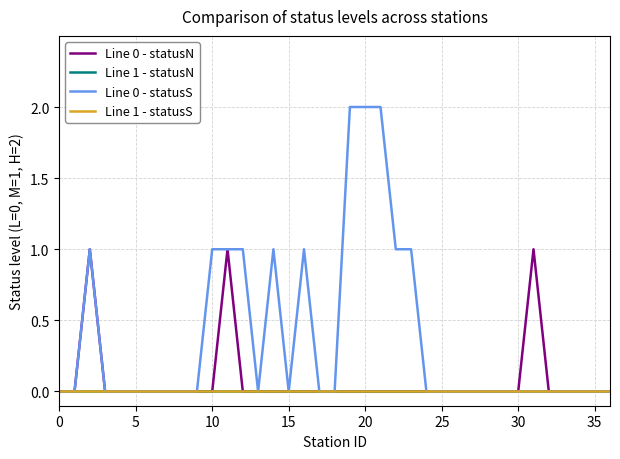

Is this an area chart (filled region under the line)?

No